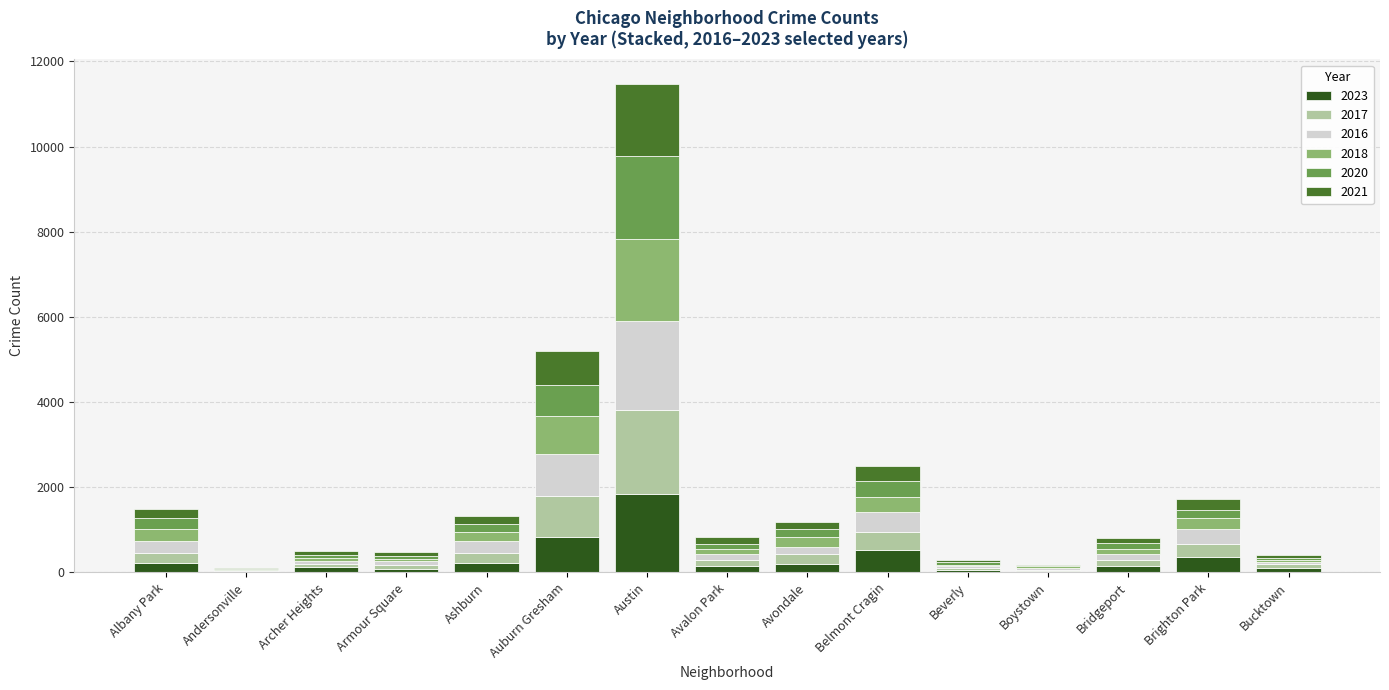

How many series are shown in this chart?

6